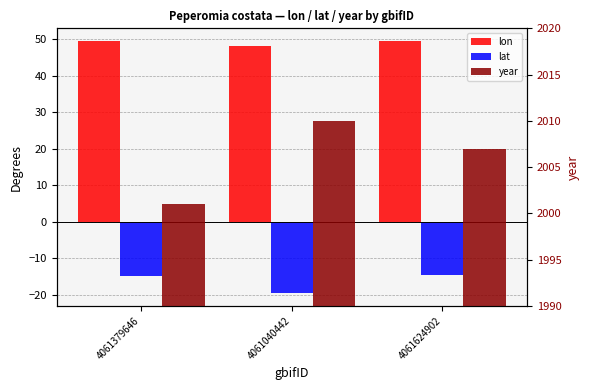

What is the sum of the lat values at 4061040442 and 4061379646?

-34.3